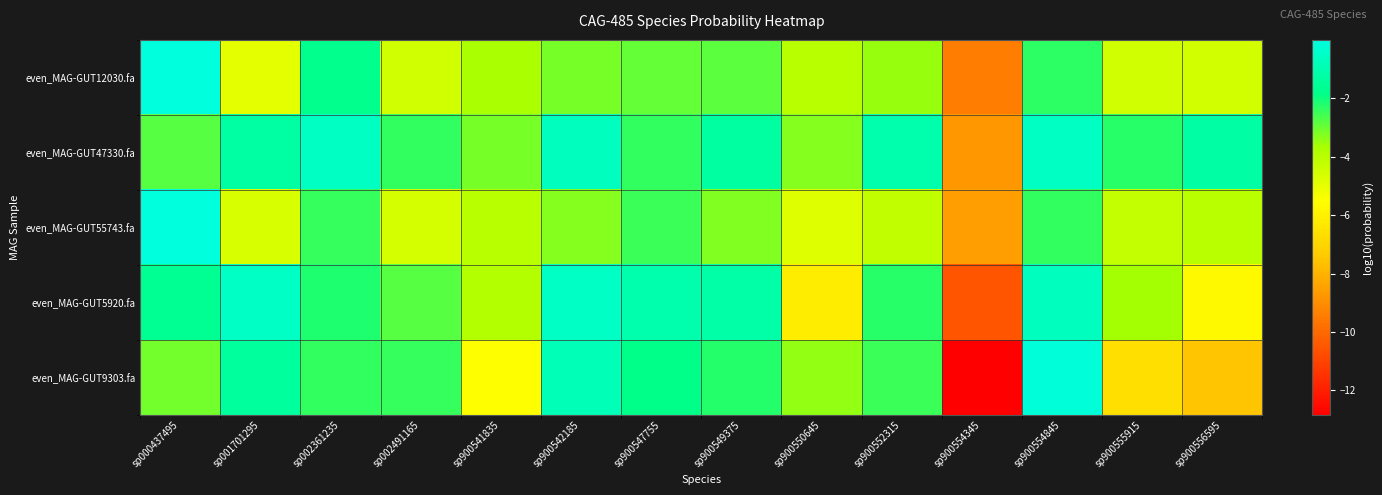

Reading left to right, what are all the values shown in this chart?

even_MAG-GUT12030.fa: sp000437495=-0.0	sp001701295=-5.0	sp002361235=-1.7	sp002491165=-4.5	sp900541835=-3.7	sp900542185=-3.2	sp900547755=-2.9	sp900549375=-2.8	sp900550645=-4.0	sp900552315=-3.5	sp900554345=-9.5	sp900554845=-2.3	sp900555915=-4.5	sp900556595=-4.5
even_MAG-GUT47330.fa: sp000437495=-2.8	sp001701295=-1.3	sp002361235=-0.6	sp002491165=-2.4	sp900541835=-3.1	sp900542185=-0.7	sp900547755=-2.4	sp900549375=-1.4	sp900550645=-3.3	sp900552315=-1.1	sp900554345=-8.8	sp900554845=-0.6	sp900555915=-2.3	sp900556595=-1.2
even_MAG-GUT55743.fa: sp000437495=-0.0	sp001701295=-4.7	sp002361235=-2.4	sp002491165=-4.6	sp900541835=-4.0	sp900542185=-3.3	sp900547755=-2.5	sp900549375=-3.3	sp900550645=-4.8	sp900552315=-4.2	sp900554345=-8.5	sp900554845=-2.4	sp900555915=-4.2	sp900556595=-4.1
even_MAG-GUT5920.fa: sp000437495=-1.6	sp001701295=-0.5	sp002361235=-2.2	sp002491165=-2.8	sp900541835=-3.9	sp900542185=-0.5	sp900547755=-1.1	sp900549375=-1.2	sp900550645=-6.1	sp900552315=-2.3	sp900554345=-10.5	sp900554845=-0.7	sp900555915=-3.7	sp900556595=-5.7
even_MAG-GUT9303.fa: sp000437495=-3.1	sp001701295=-1.4	sp002361235=-2.4	sp002491165=-2.5	sp900541835=-5.6	sp900542185=-0.8	sp900547755=-1.8	sp900549375=-2.2	sp900550645=-3.5	sp900552315=-2.5	sp900554345=-12.9	sp900554845=-0.1	sp900555915=-6.6	sp900556595=-7.5